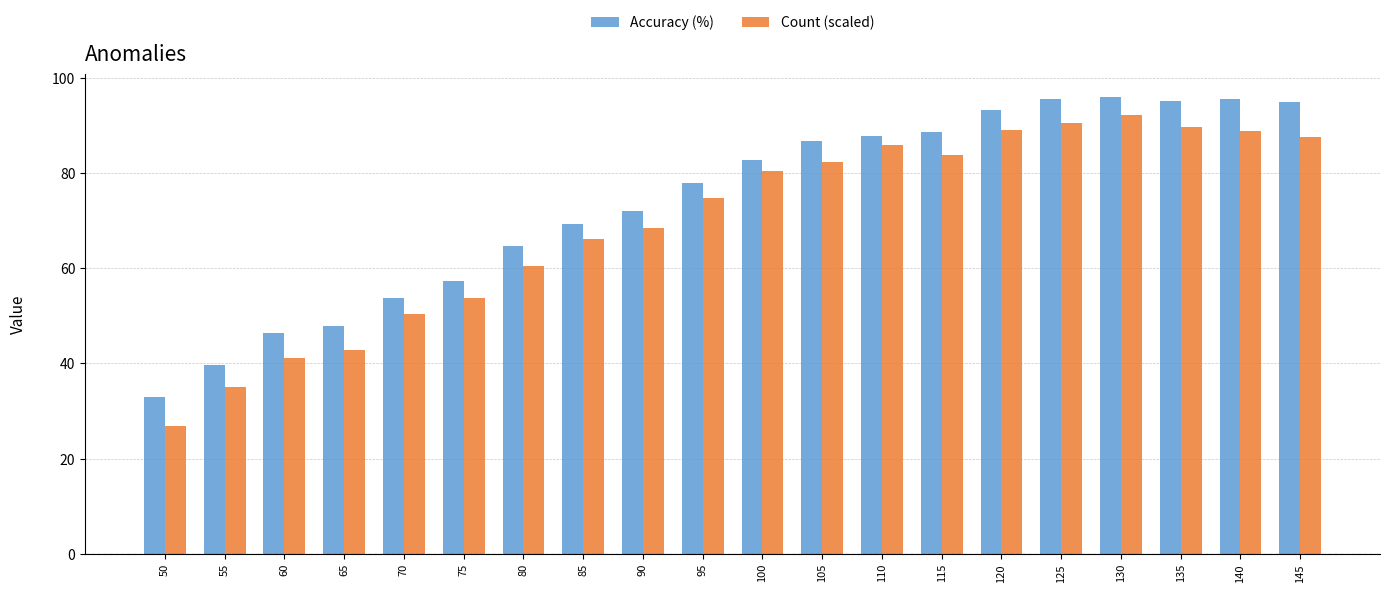

What is the minimum value for Count (scaled)?

26.8